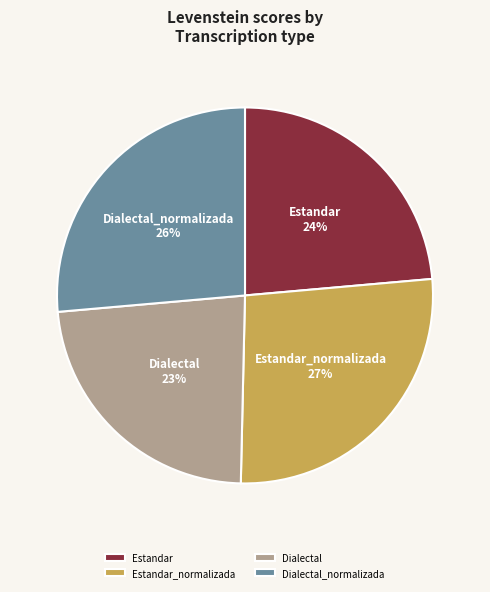

What percentage is the Dialectal_normalizada slice, to the nearest percent?

26%